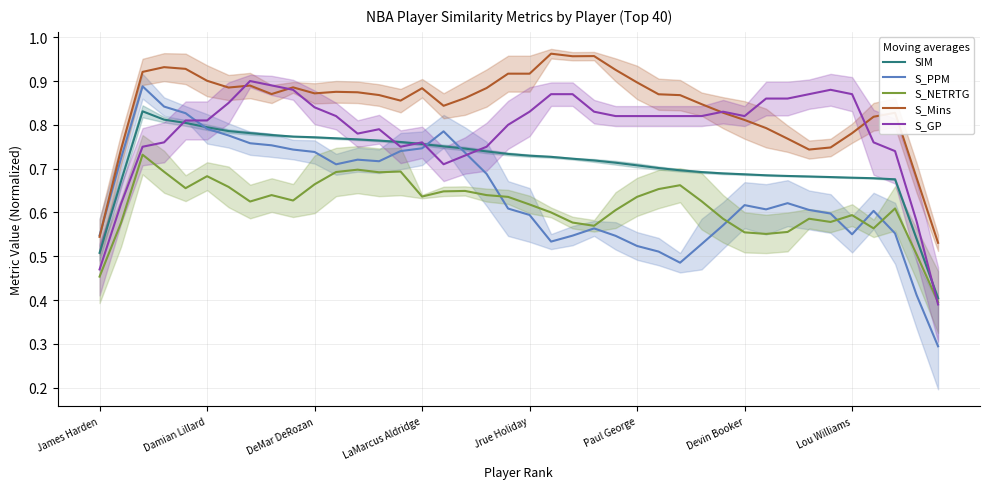

True or false: S_NETRTG has a value of 0.6 at 33.

True